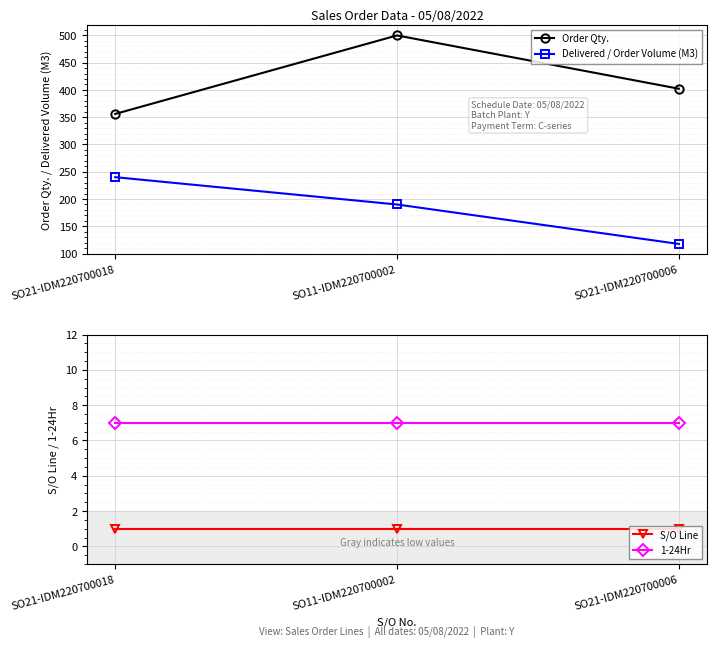

Which series changed the most between SO21-IDM220700018 and SO11-IDM220700002?

Order Qty.